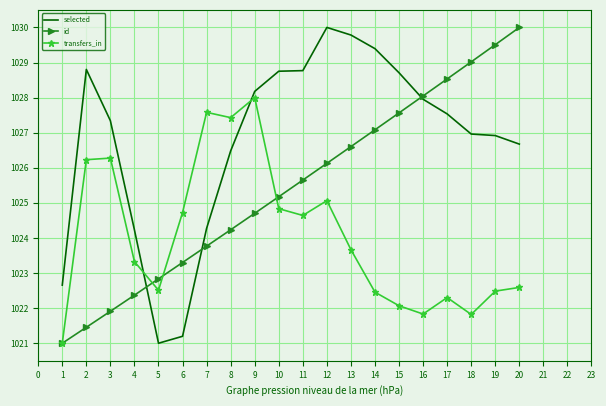

What is the difference between the highest and lowest values at 18?

7.2